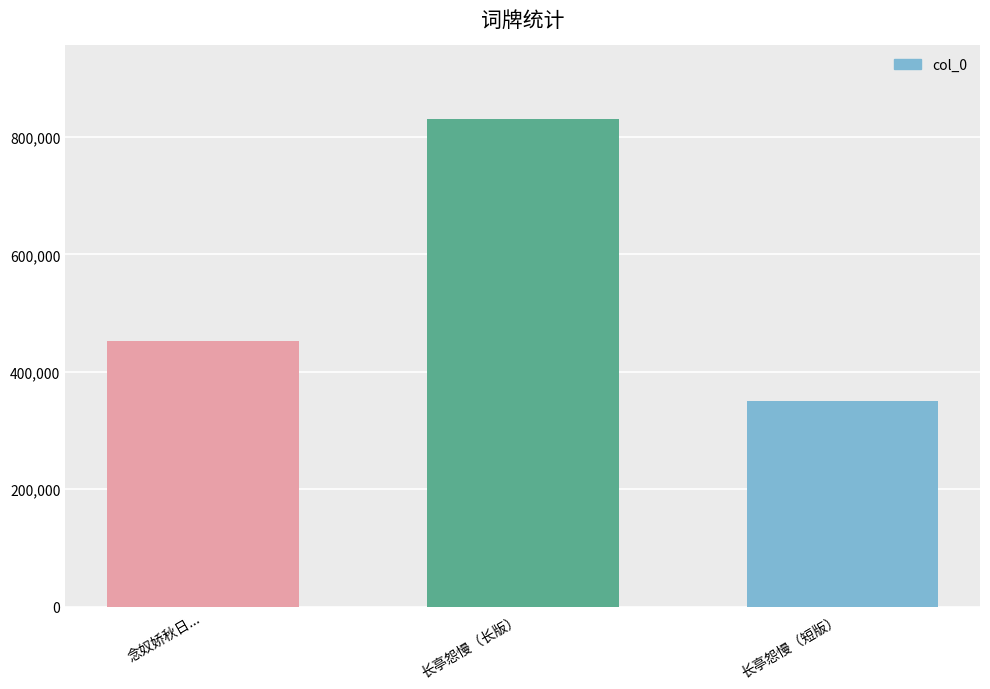

What is the maximum value shown in the chart?

831173